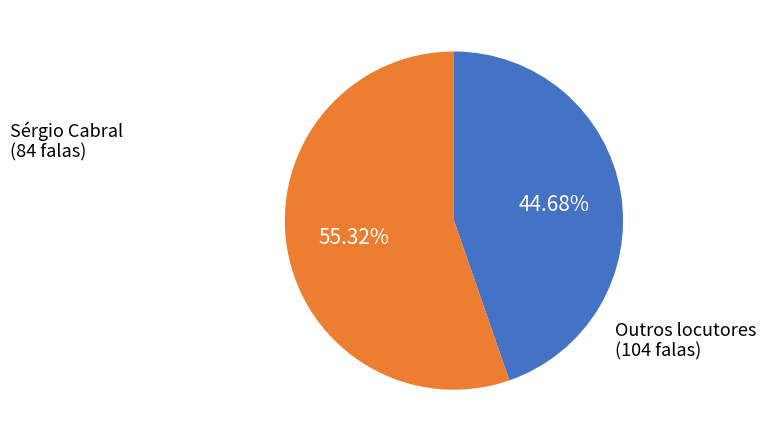

Is Outros locutores the majority of the pie?

Yes